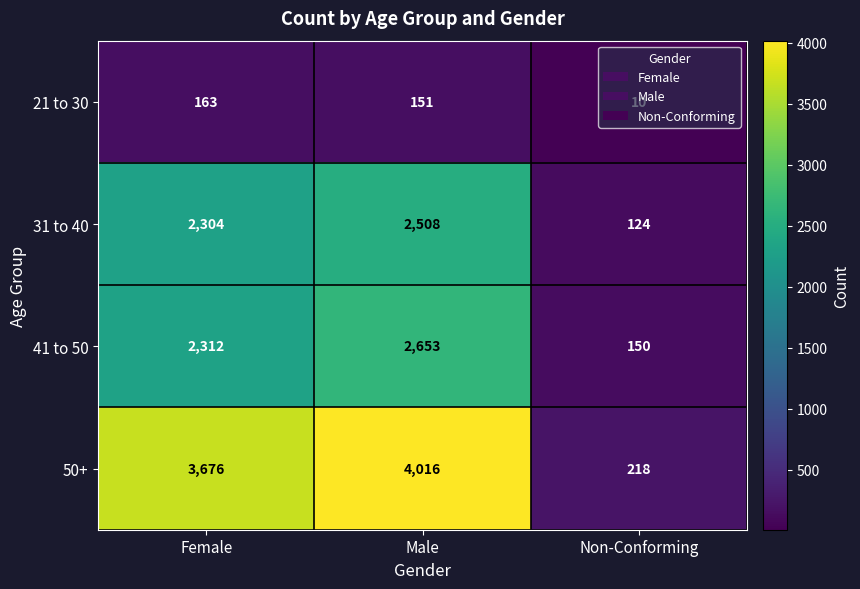

At how many categories does at least one series exceed 520?

2